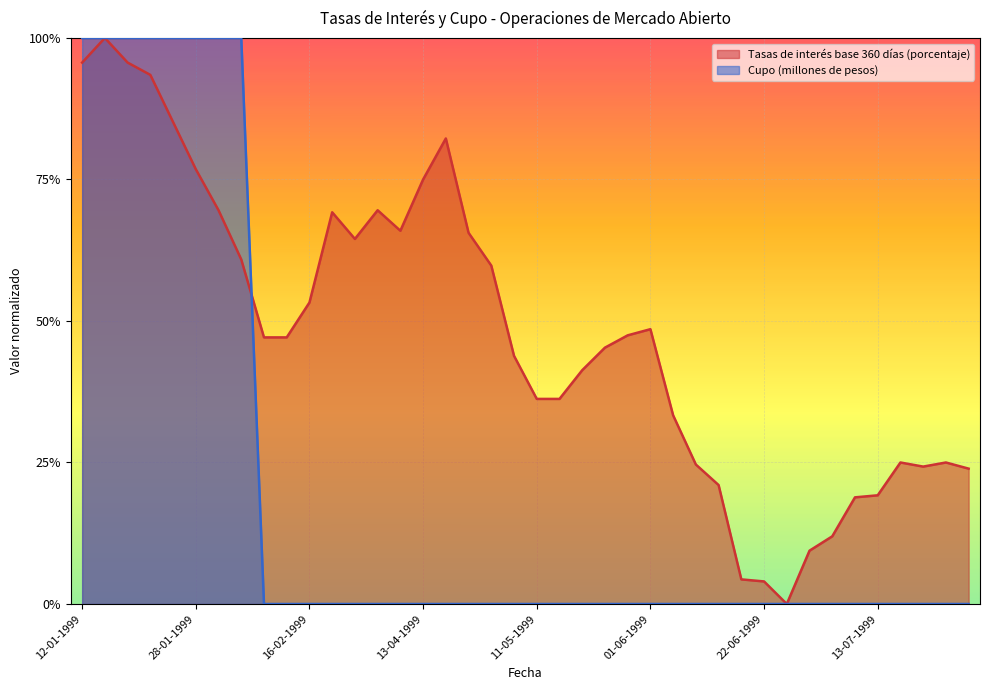

True or false: Tasas de interés base 360 días (porcentaje) and Cupo (millones de pesos) intersect in this chart.

True